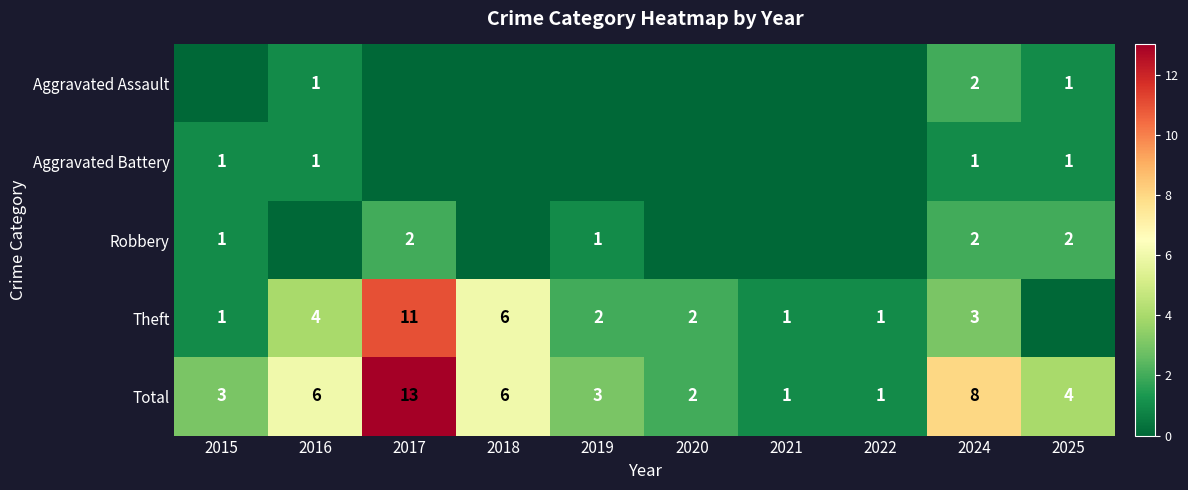

Read the Total value at 2024, to the nearest 10.

10